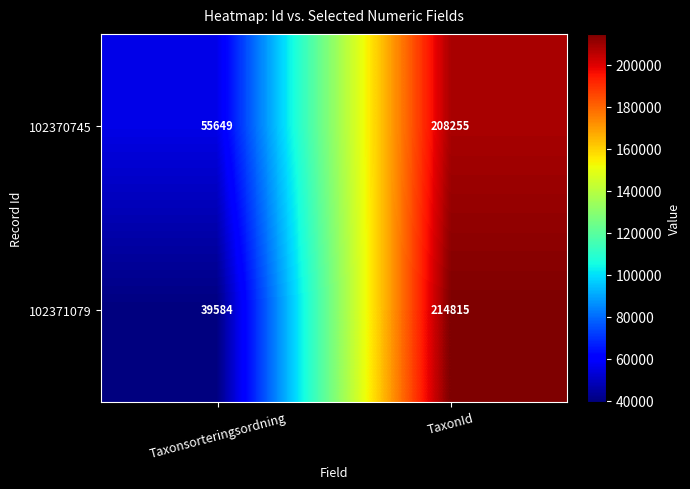

List the series in order of their peak value, highest first.

102371079, 102370745